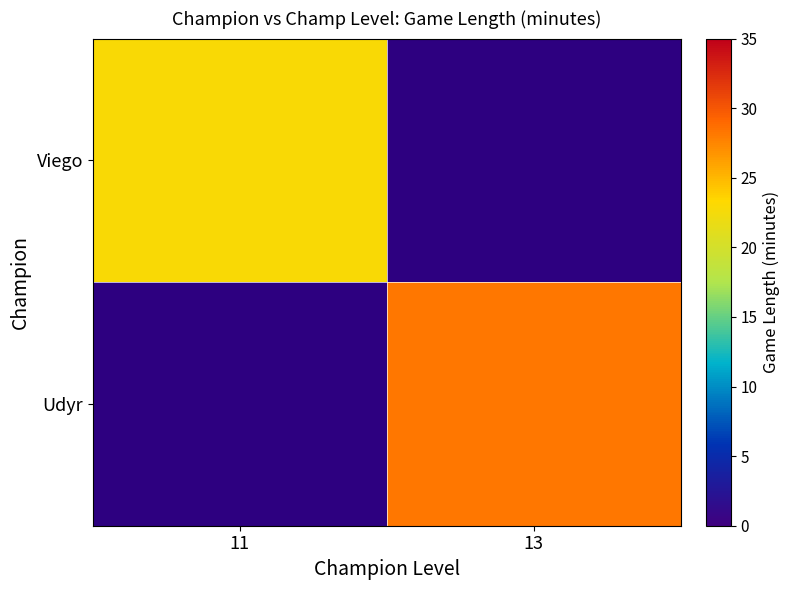

Is the value of Udyr at 13 greater than the value of Viego at 11?

Yes